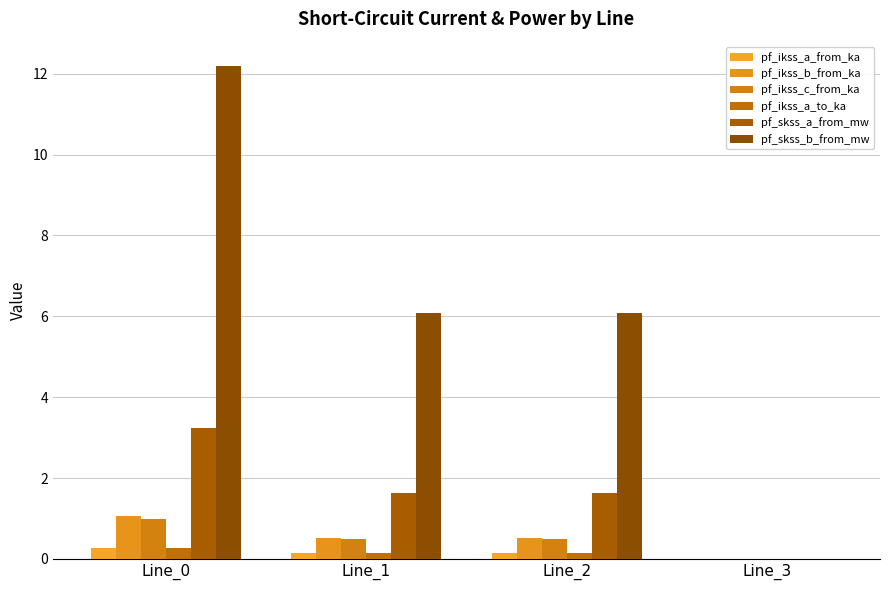

How many values in pf_skss_b_from_mw are above zero?

3